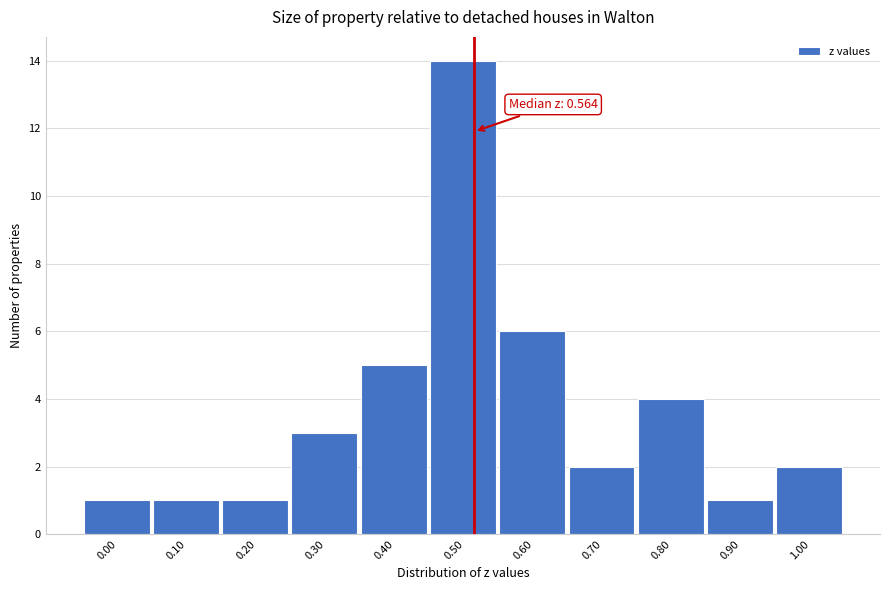

Reading left to right, what are all the values shown in this chart?

0.00=1	0.10=1	0.20=1	0.30=3	0.40=5	0.50=14	0.60=6	0.70=2	0.80=4	0.90=1	1.00=2